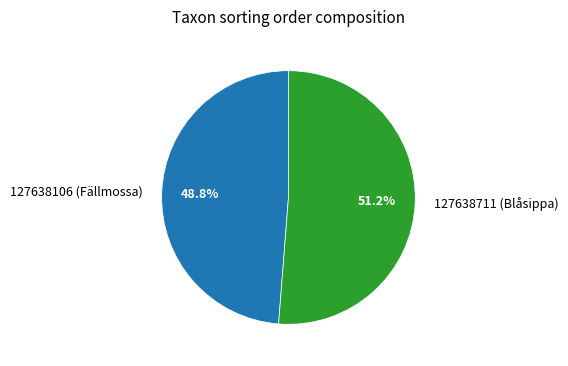

To the nearest percent, what is the difference between the largest and smallest slice percentages?

2%